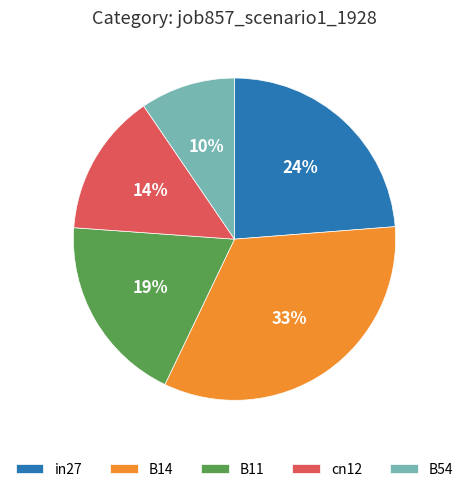

To the nearest percent, what is the average slice percentage?

20%